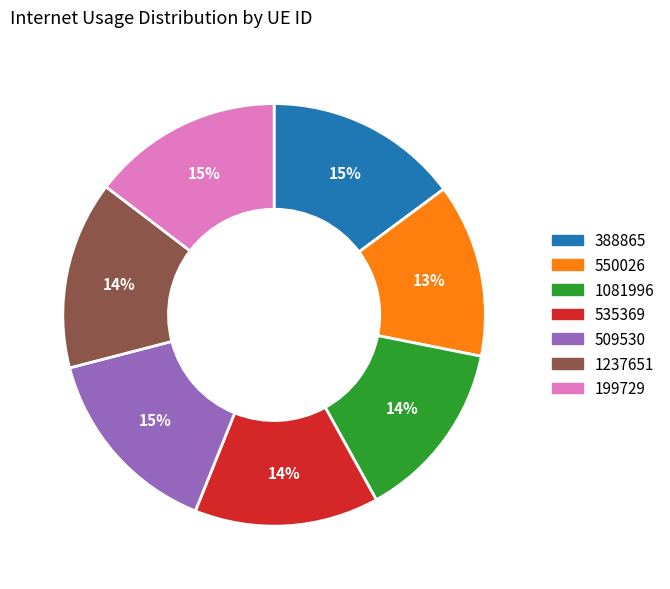

Combined, do 550026 and 1237651 account for over 50%?

No